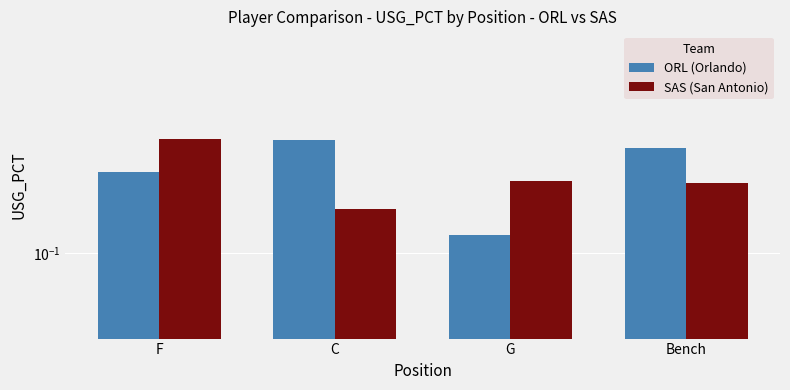

List the labels in order of SAS (San Antonio) value, smallest first.

C, Bench, G, F